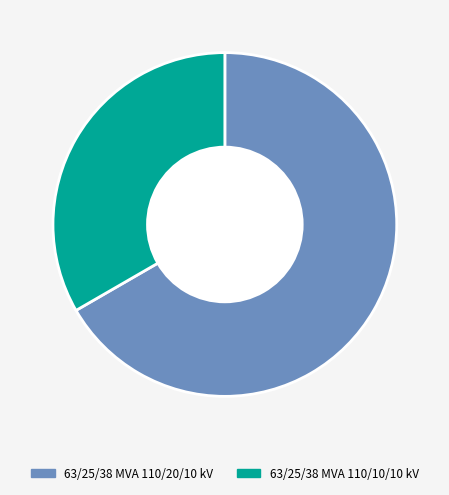

Which category accounts for the majority?

63/25/38 MVA 110/20/10 kV